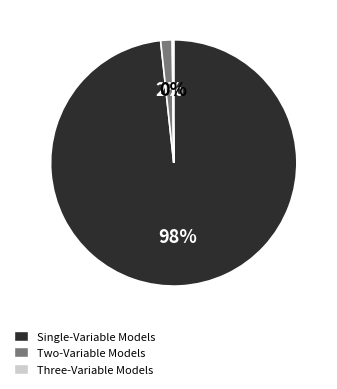

To the nearest percent, what is the average slice percentage?

33%